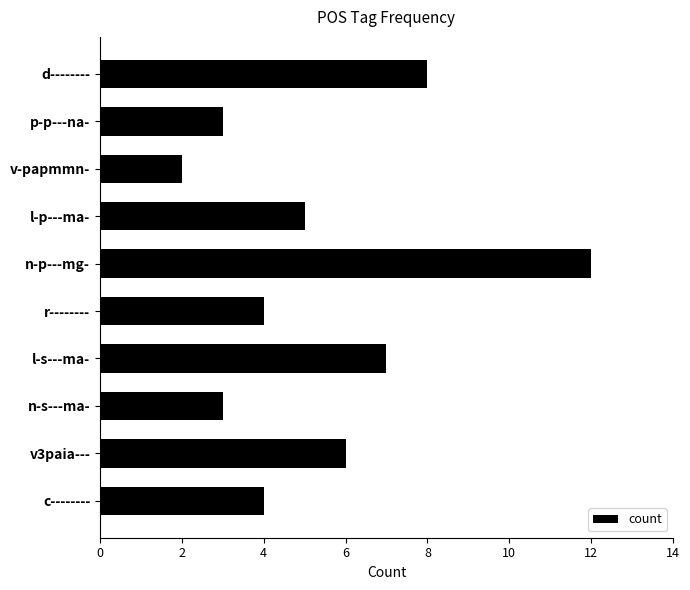

What is the greatest value displayed?

12